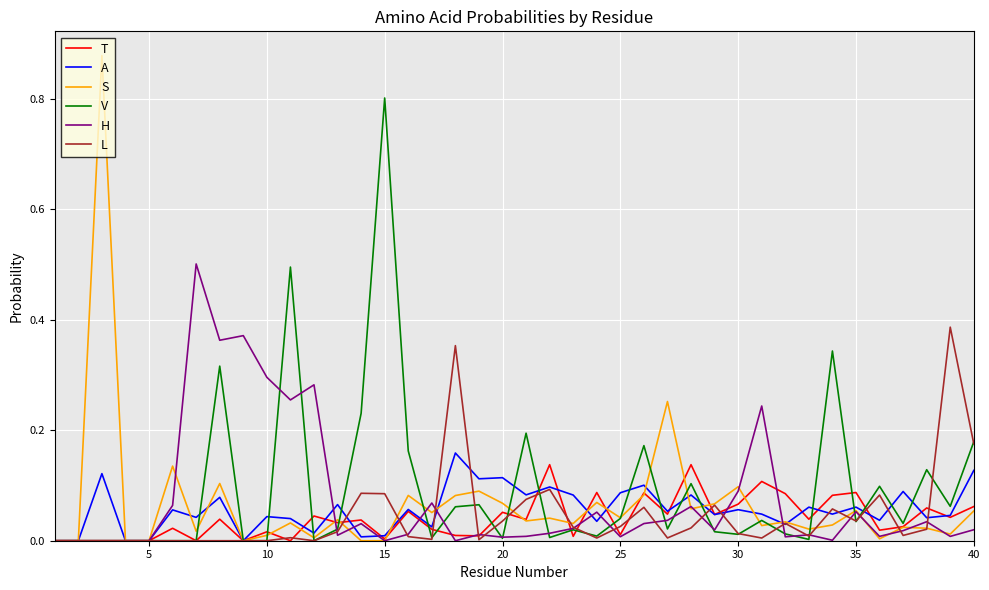

Which series has the widest spread of values?

S